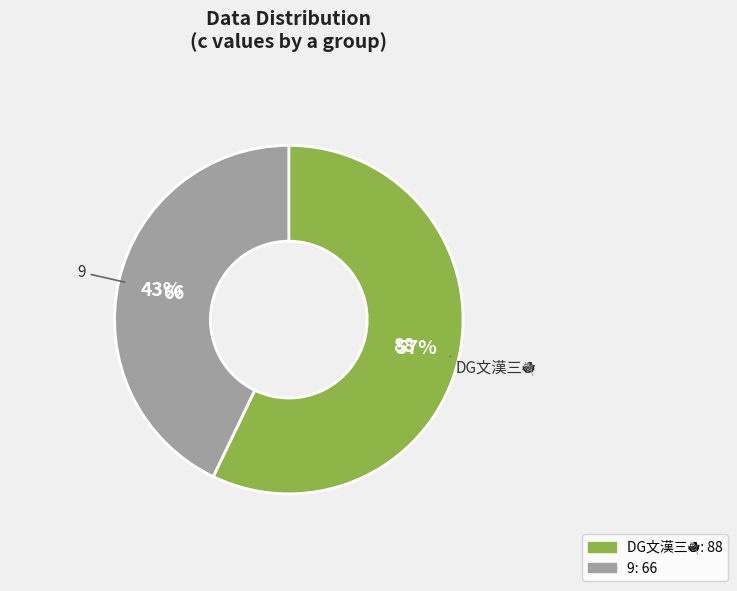

To the nearest percent, what is the difference between the largest and smallest slice percentages?

14%